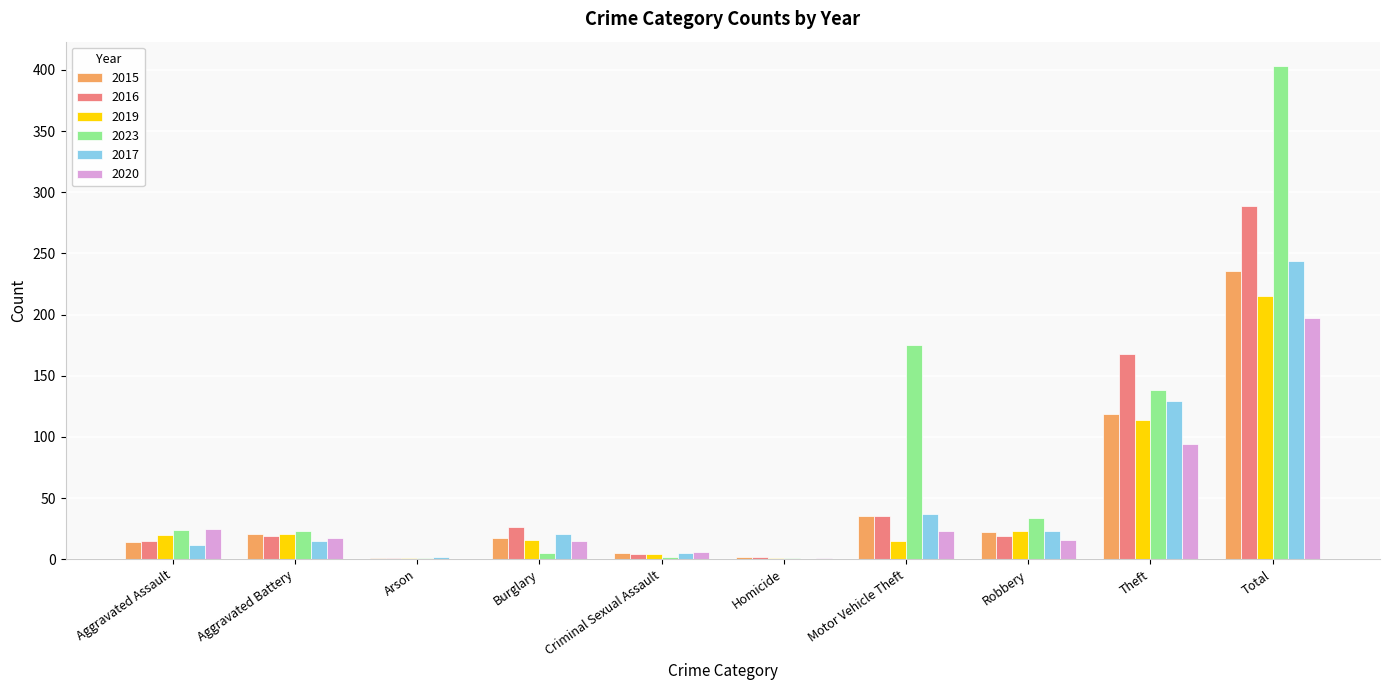

What is the approximate value of 2015 at Aggravated Battery?

21